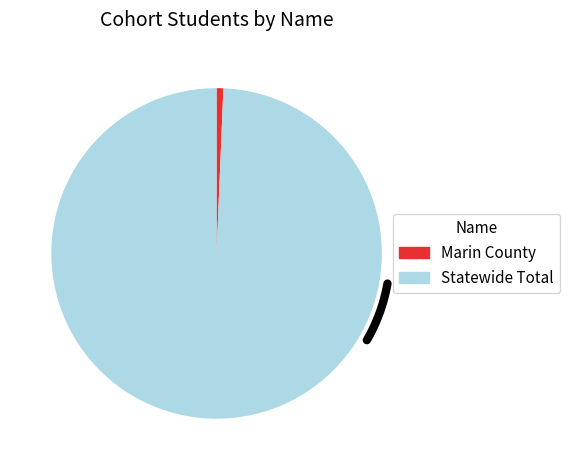

To the nearest percent, what percentage of the pie is Marin County?

1%